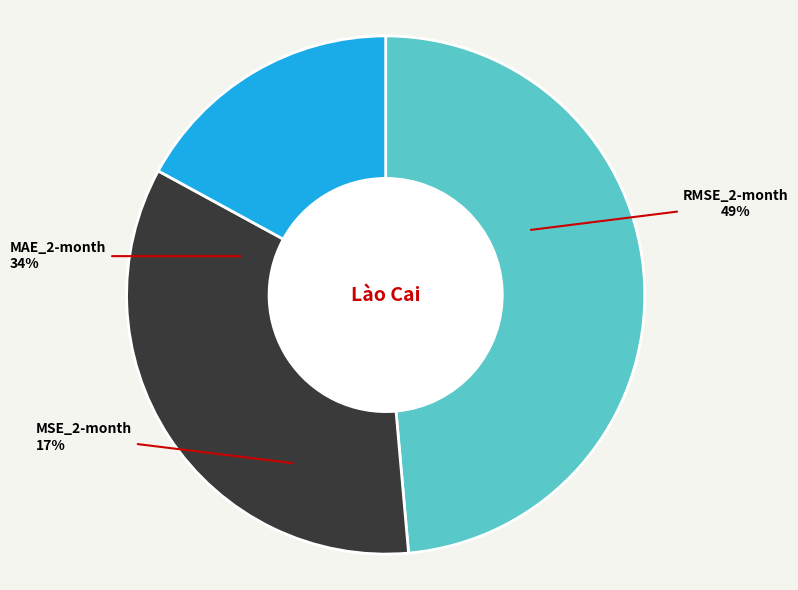

What percentage is NOT represented by RMSE_2-month?

51.4%